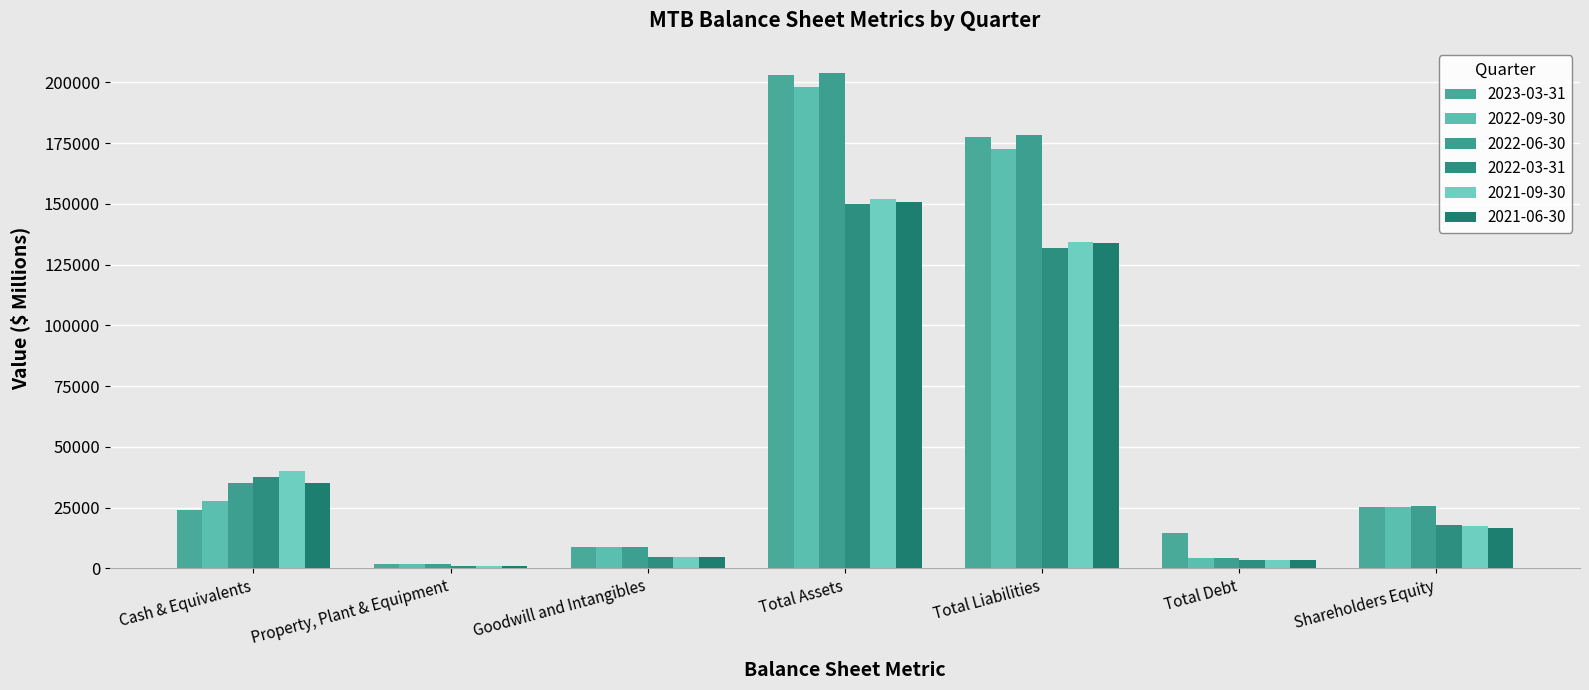

What is the minimum value for 2022-03-31?

1134.7